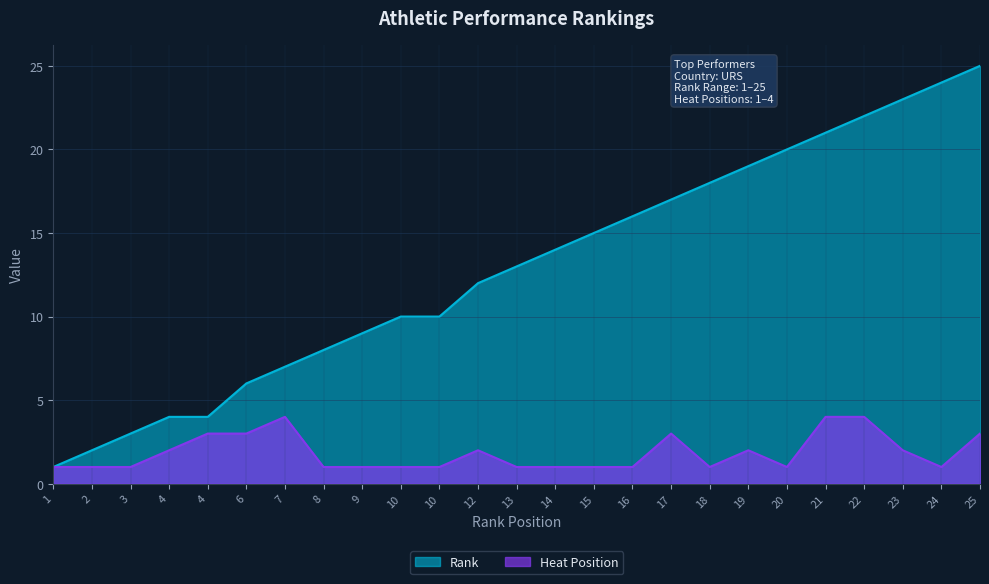

What are all the series names shown in the legend?

Rank, Heat Position